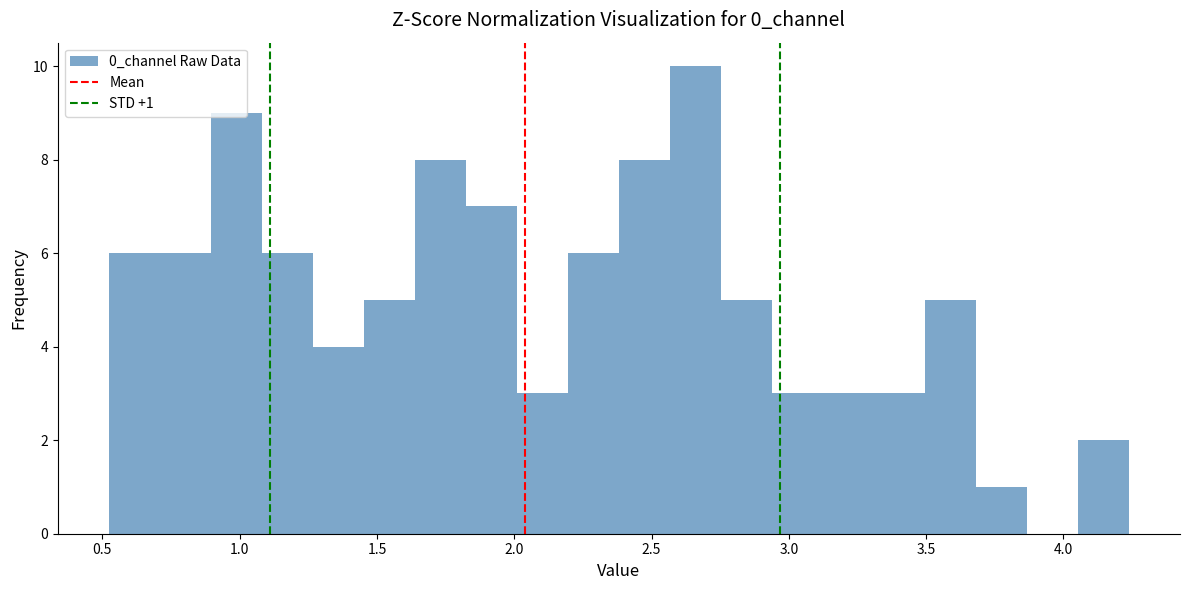

Around what value on the x-axis is the tallest bar? Give the approximate position of its centre, as read against the axis.

2.65